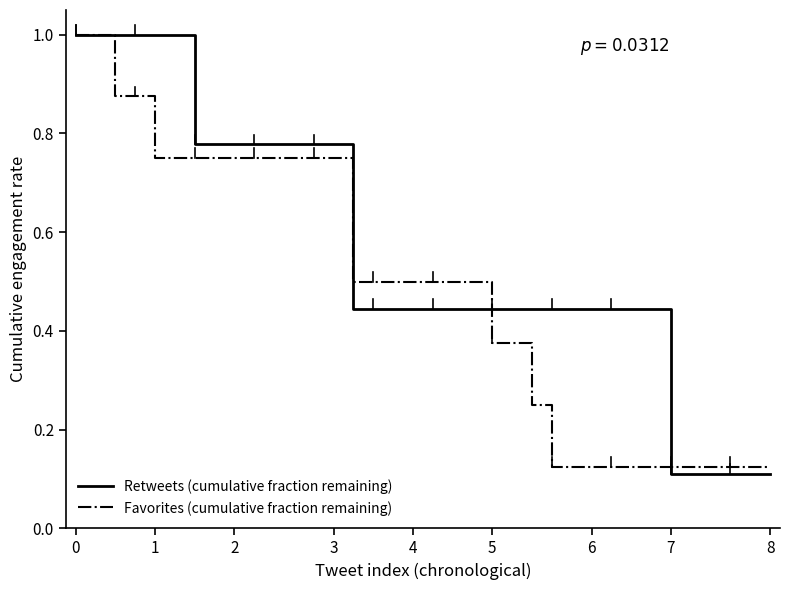

What is the maximum value shown in the chart?

1.0